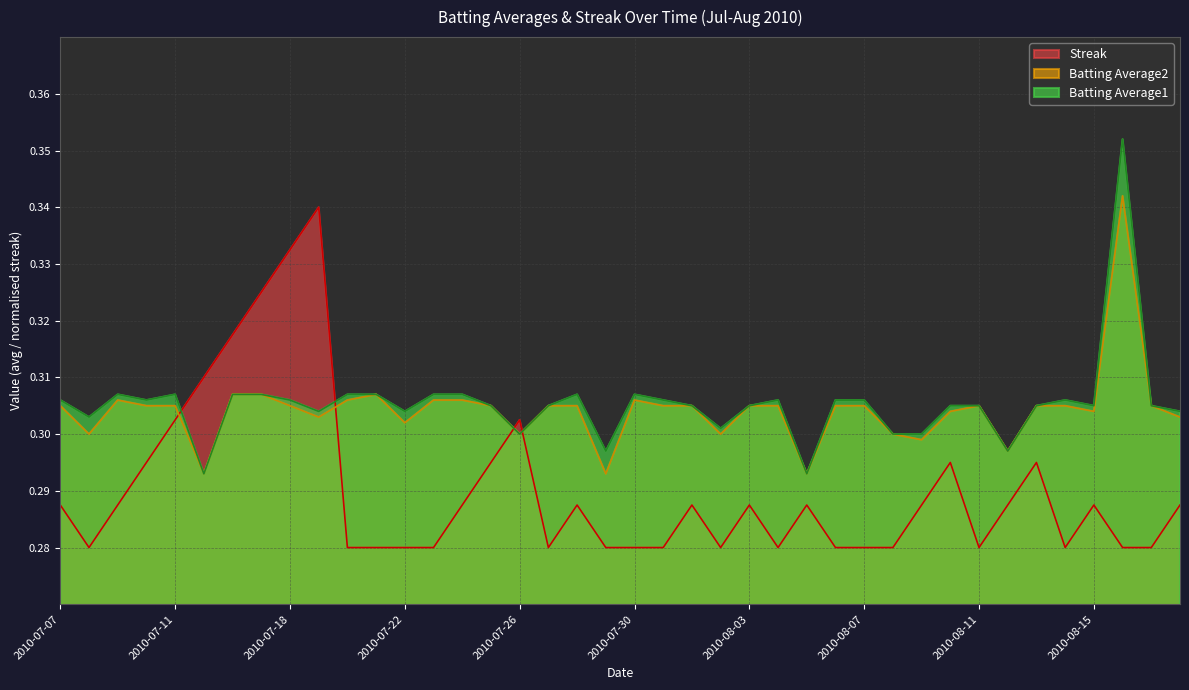

What is the sum of all Streak values?

11.6